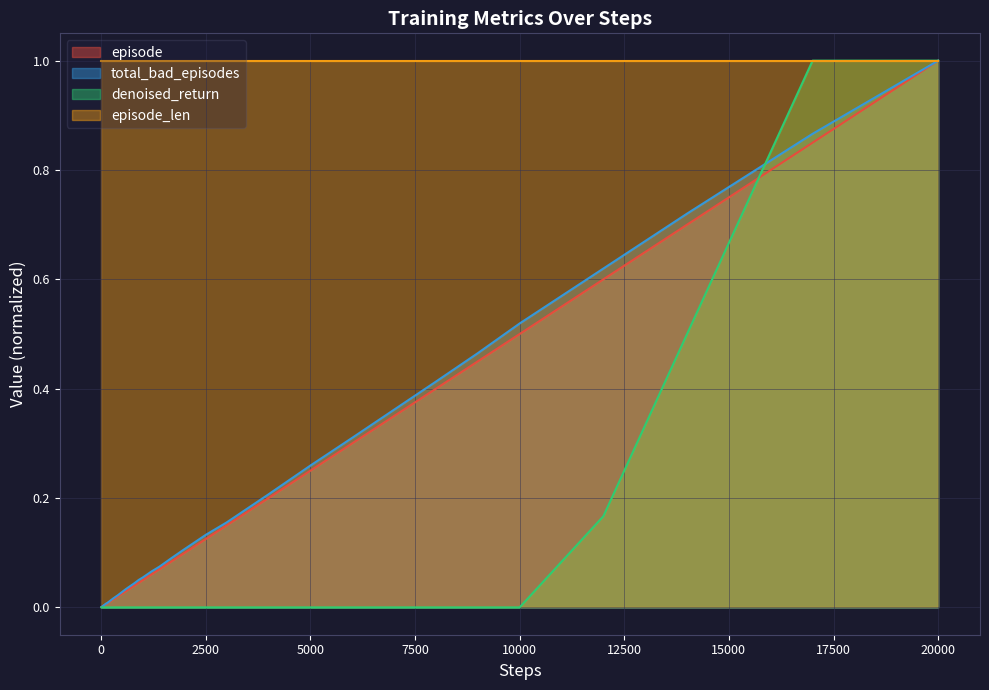

True or false: episode and denoised_return cross at least once.

True